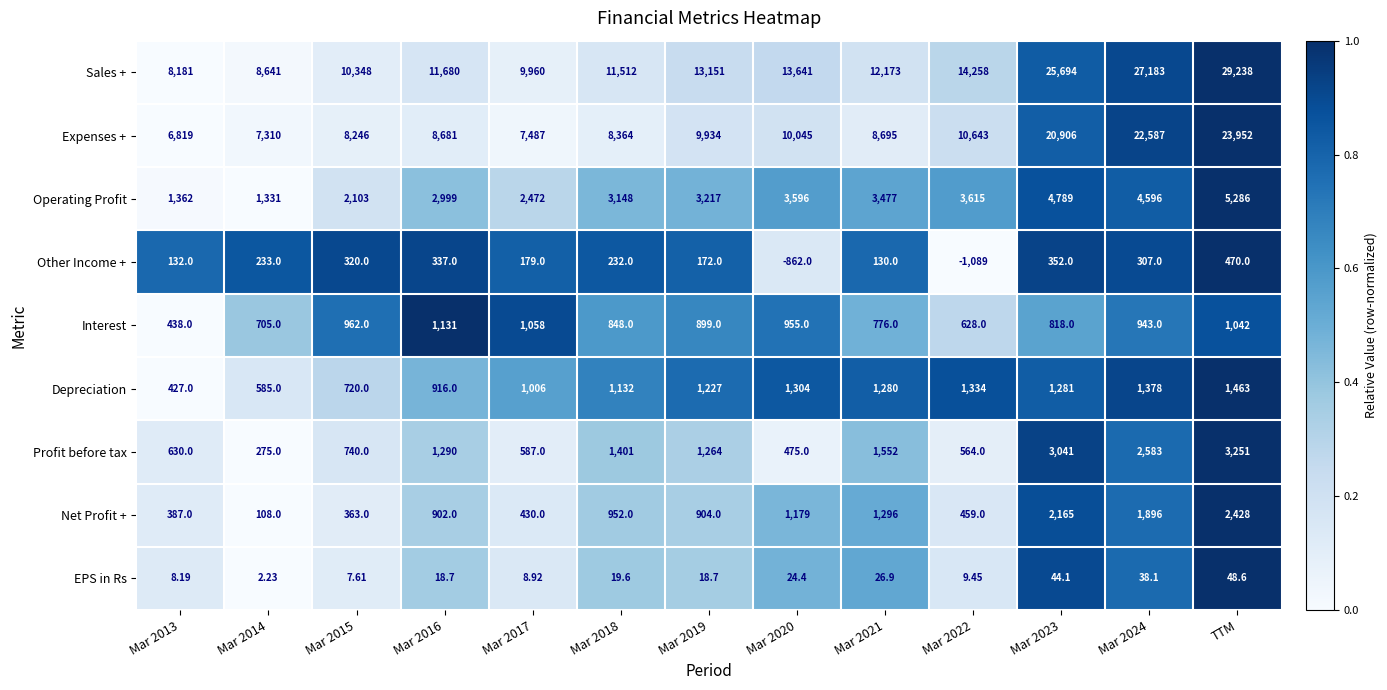

Which series has the largest total across all categories?

Sales +